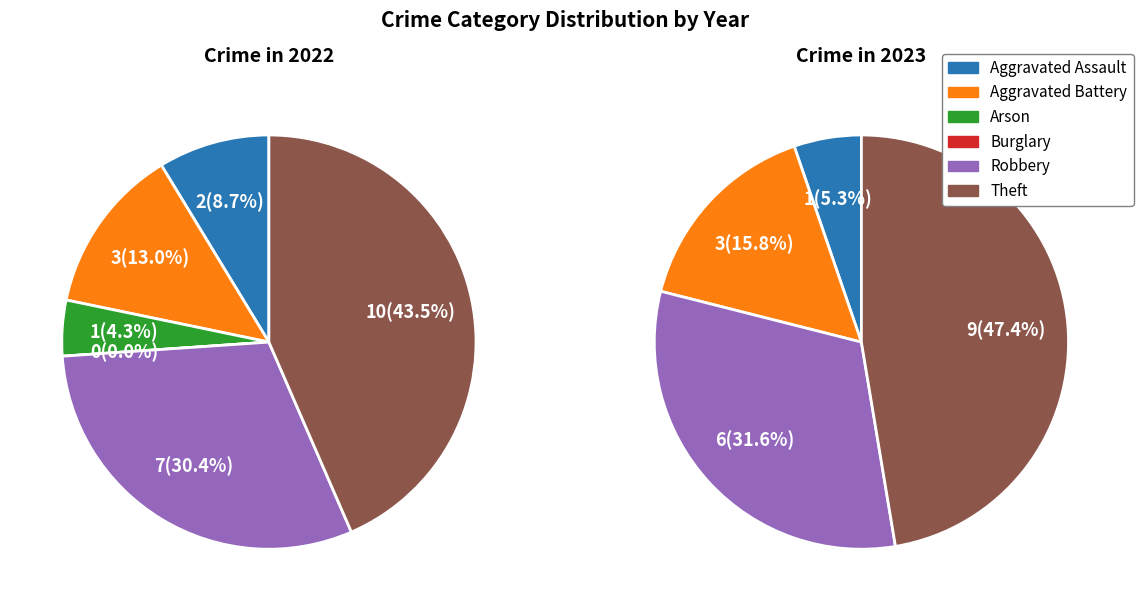

What portion of the pie excludes Robbery?

70.0%